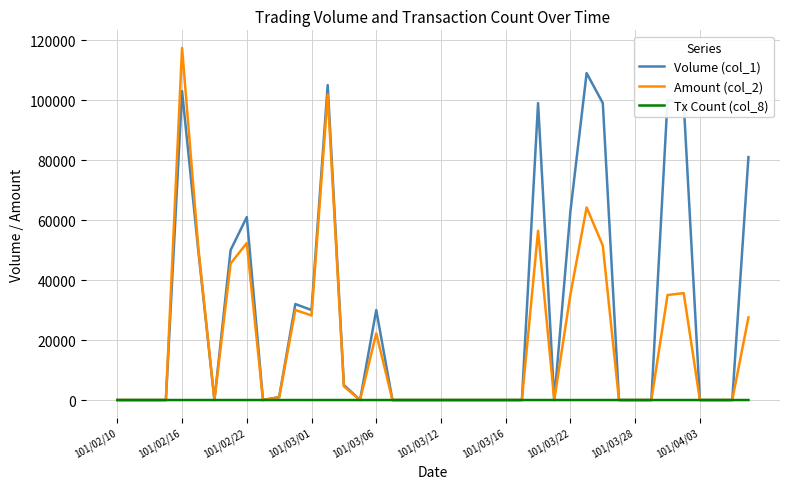

Which series has the widest spread of values?

Amount (col_2)